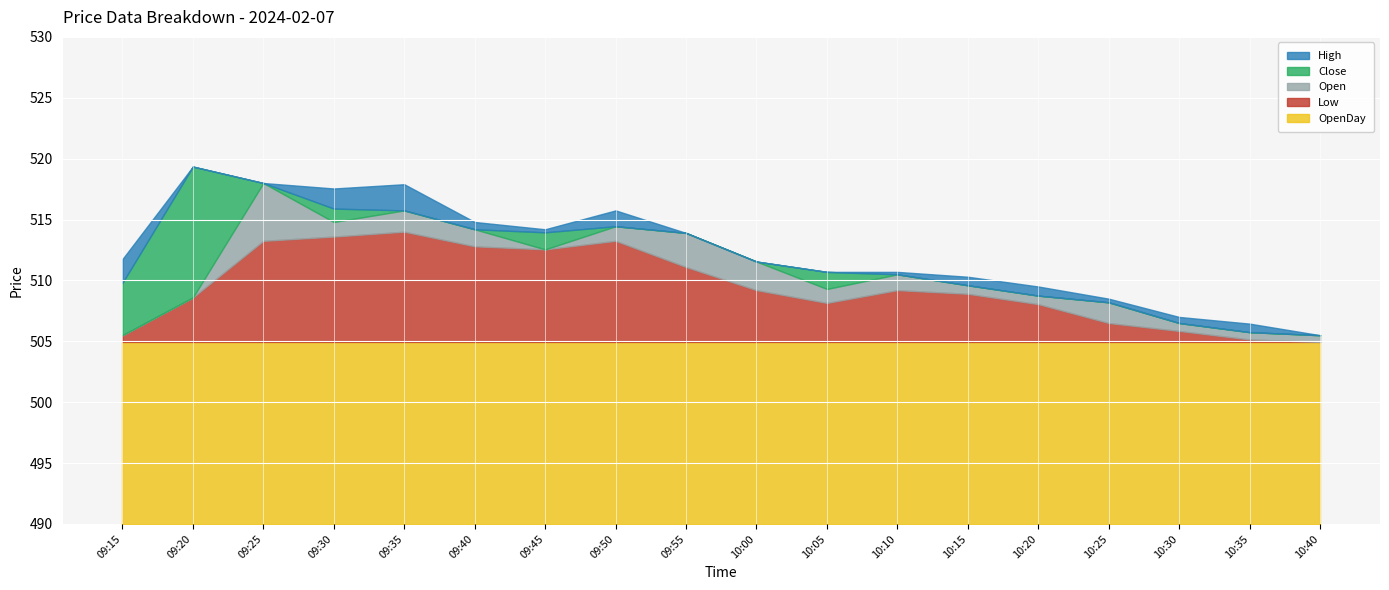

What are all the series names shown in the legend?

High, Close, Open, Low, OpenDay